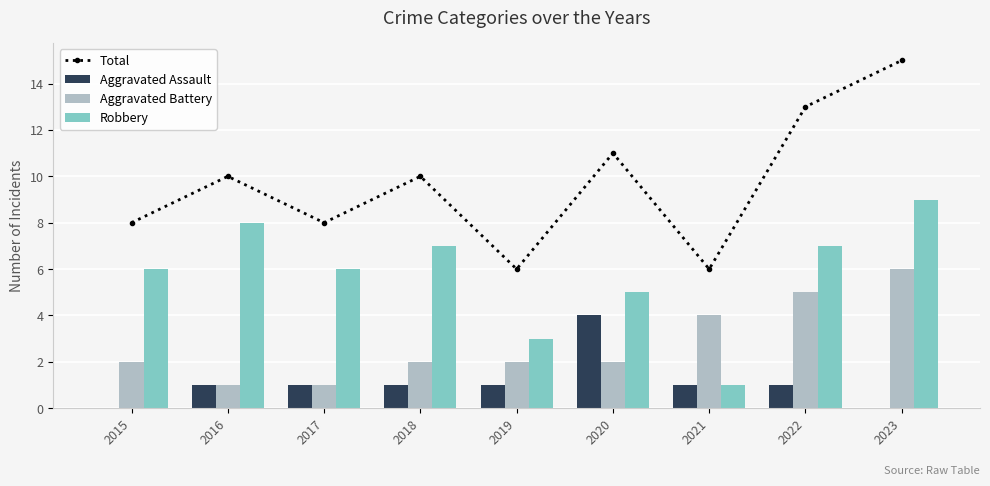

Count the number of categories in the chart.

9